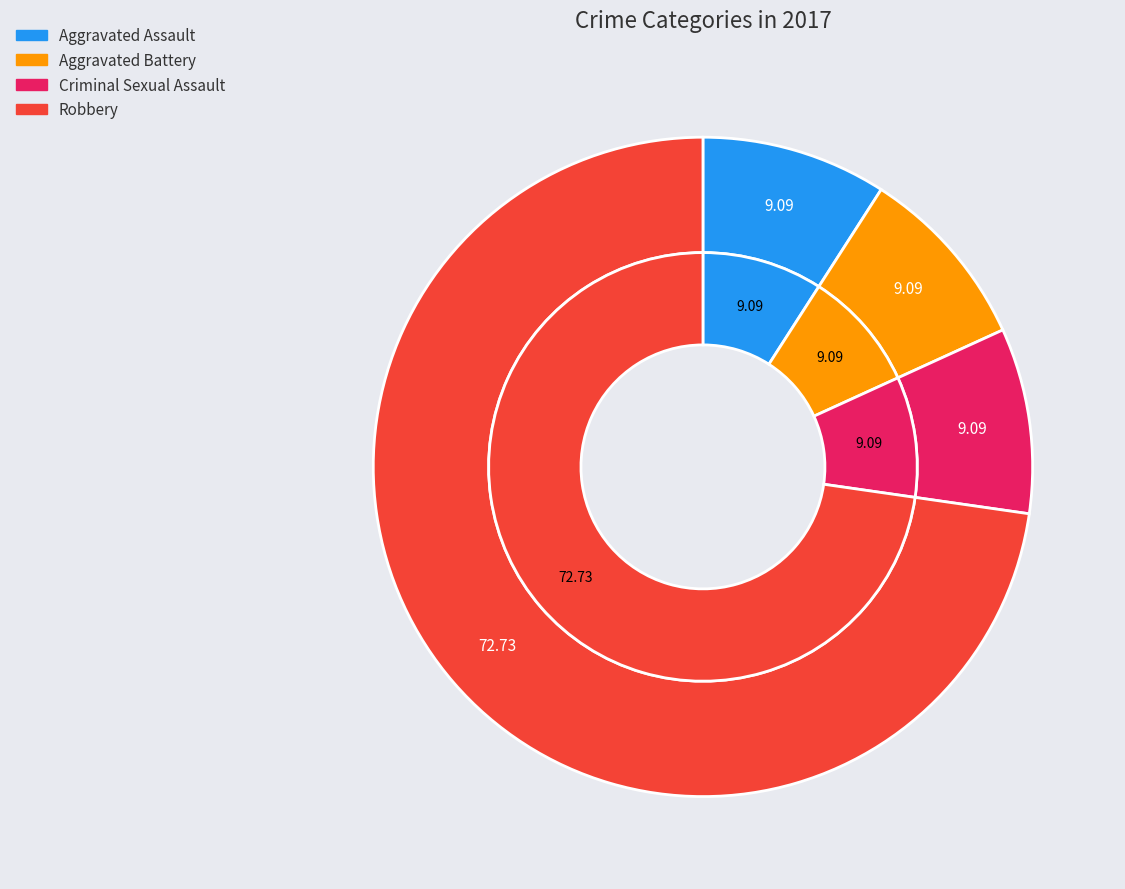

Which slice is the largest?

Robbery